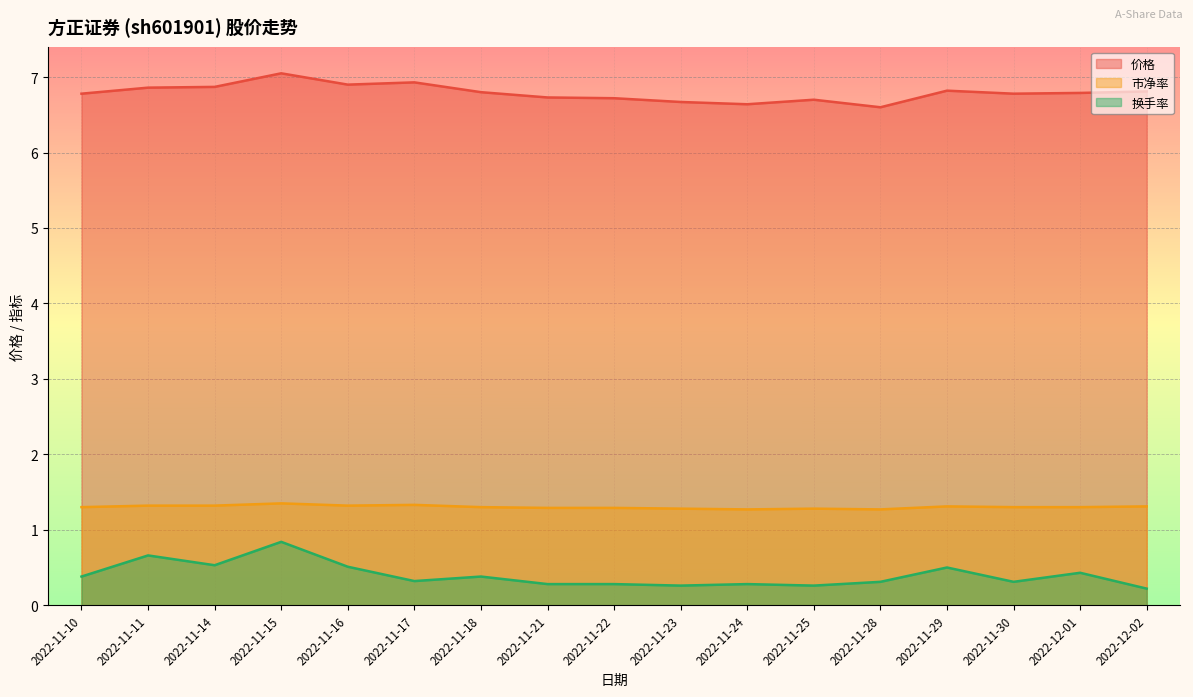

What are all the series names shown in the legend?

价格, 市净率, 换手率